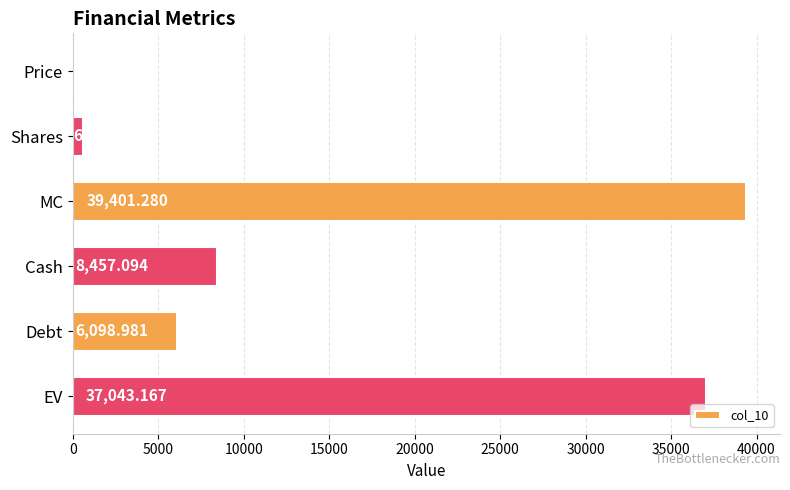

Which has a higher value, EV or Price?

EV